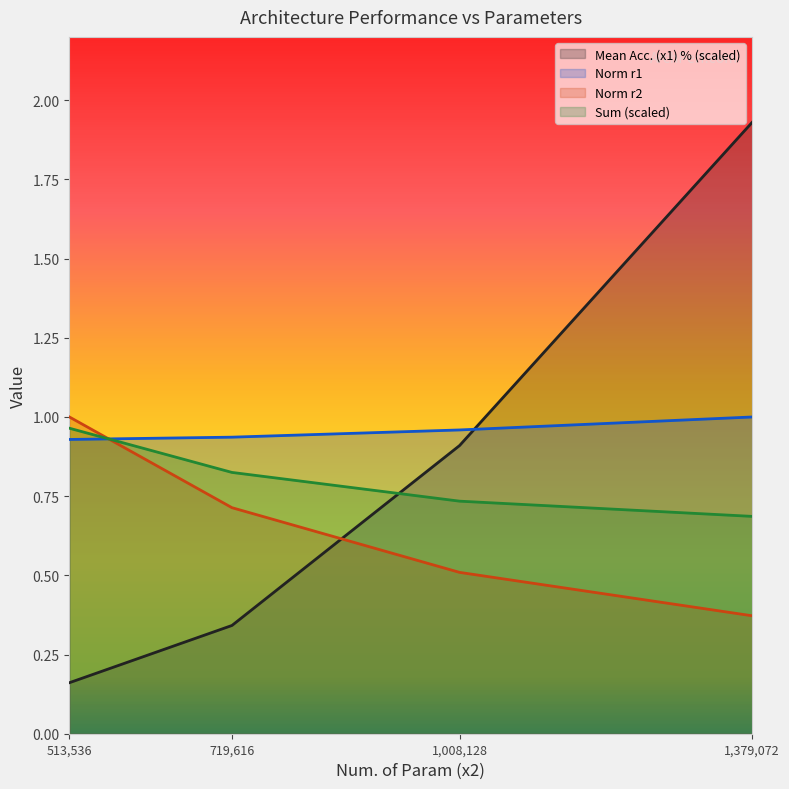

Count the number of data series in this chart.

4